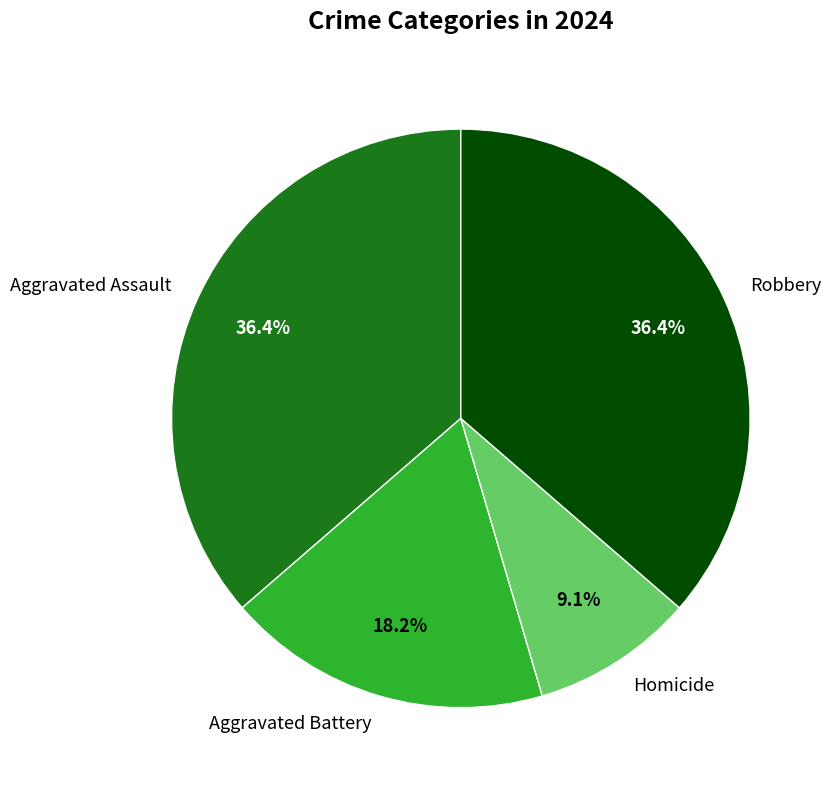

What percentage is the Aggravated Assault slice, to the nearest percent?

36%